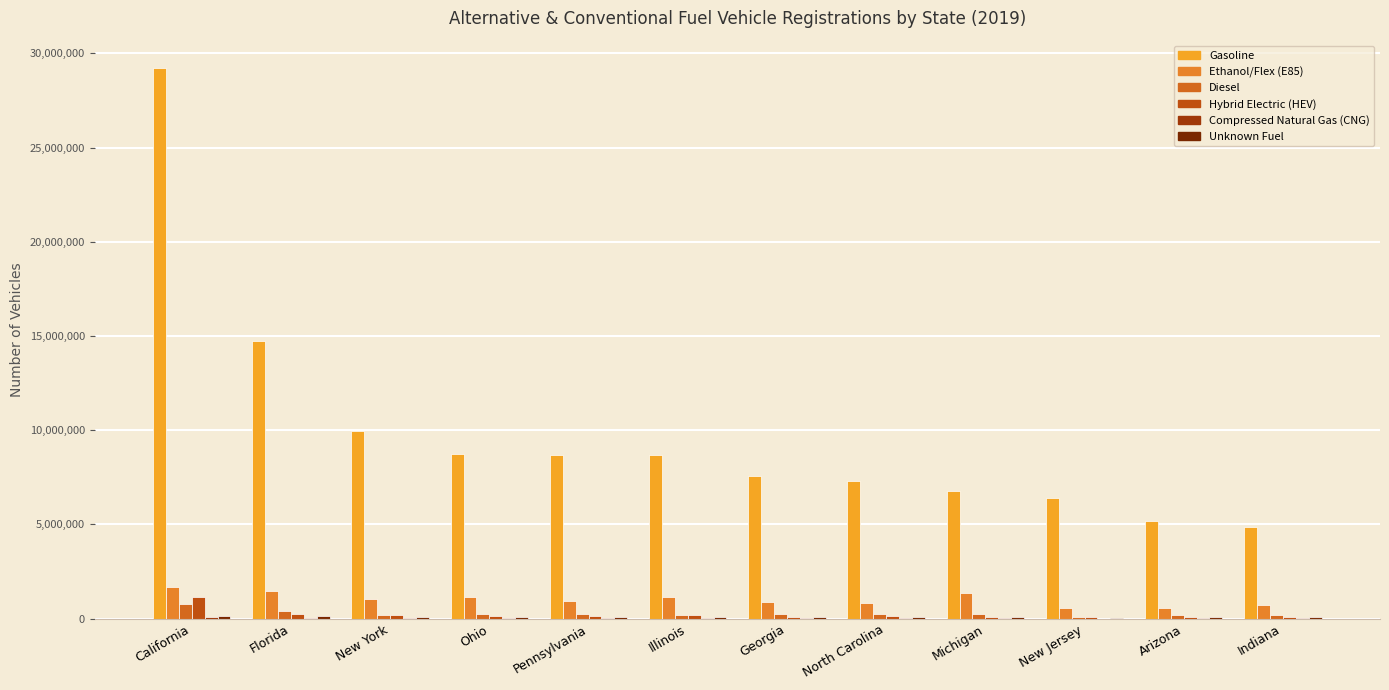

List the labels in order of Ethanol/Flex (E85) value, largest first.

California, Florida, Michigan, Illinois, Ohio, New York, Pennsylvania, Georgia, North Carolina, Indiana, Arizona, New Jersey